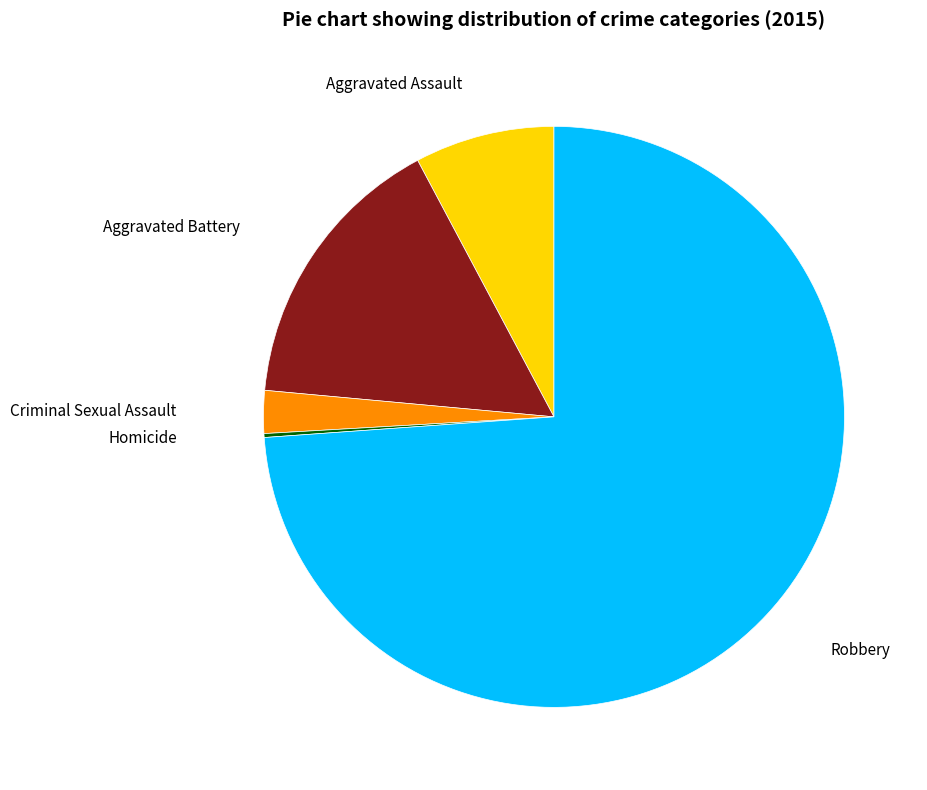

Is there a majority slice in this chart?

Yes